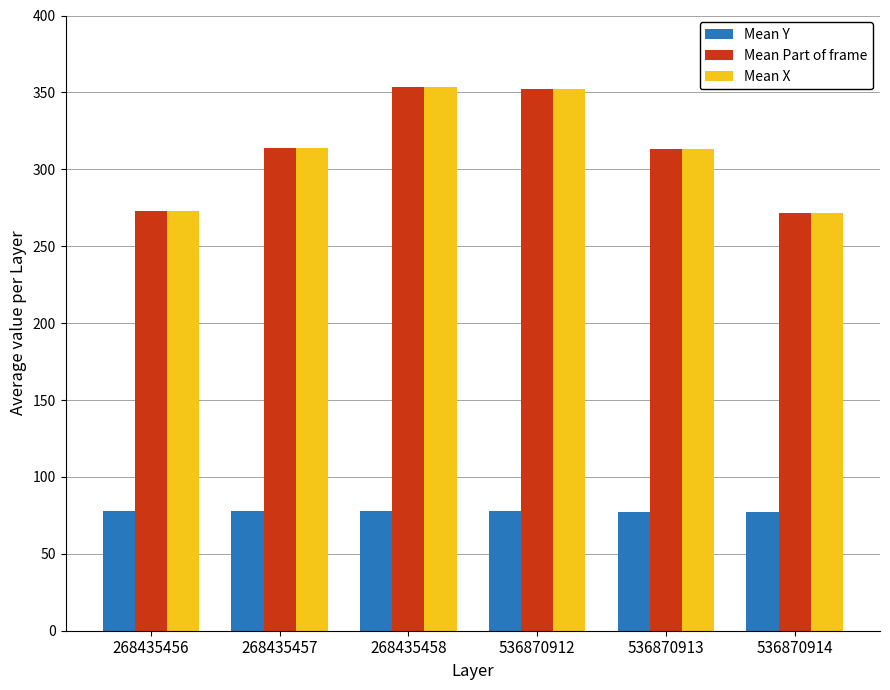

True or false: Mean Part of frame has a value of 314.1 at 268435457.

True